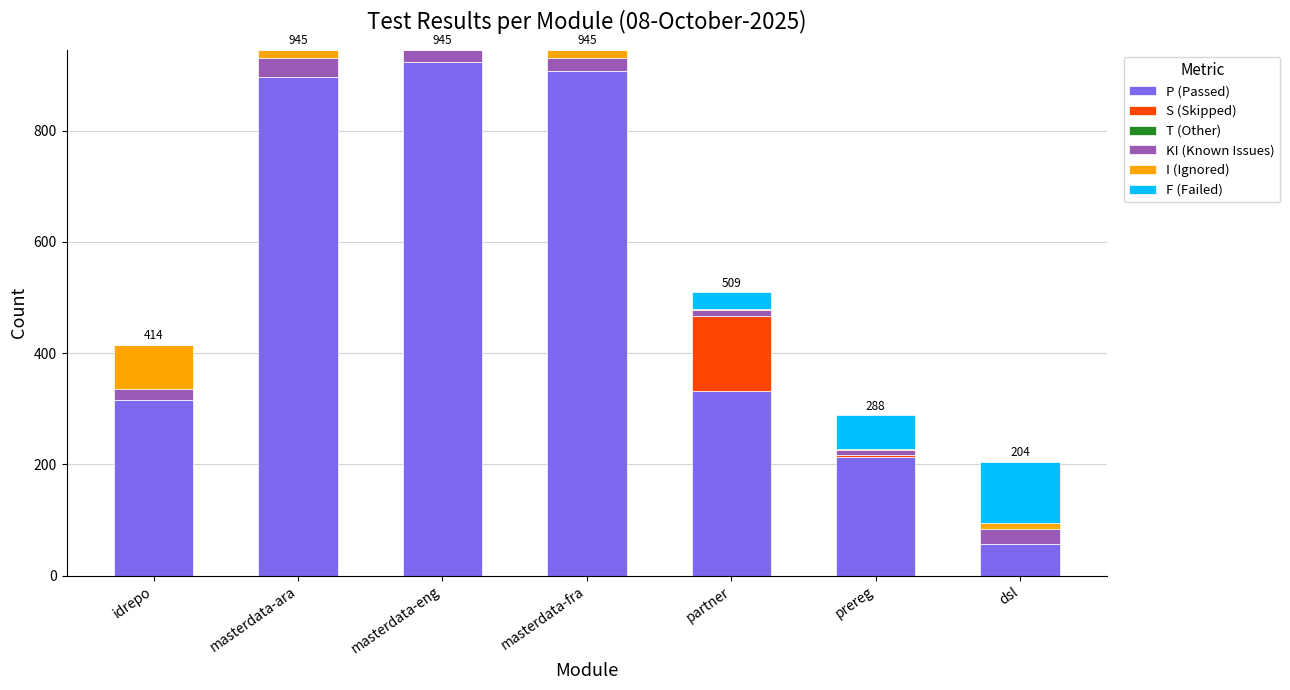

What is the total value across all series at masterdata-eng?

945